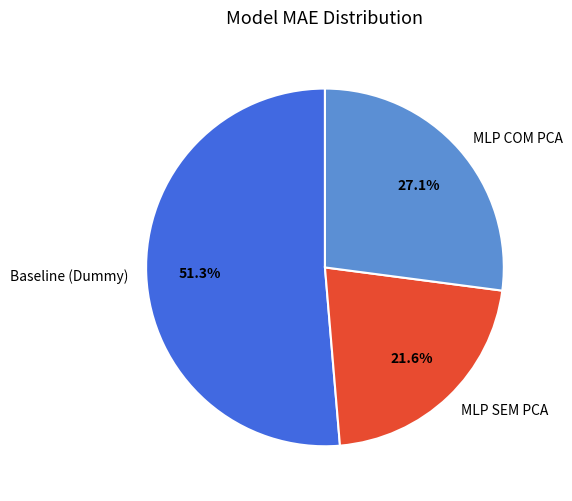

Does Baseline (Dummy) account for over 50% of the chart?

Yes